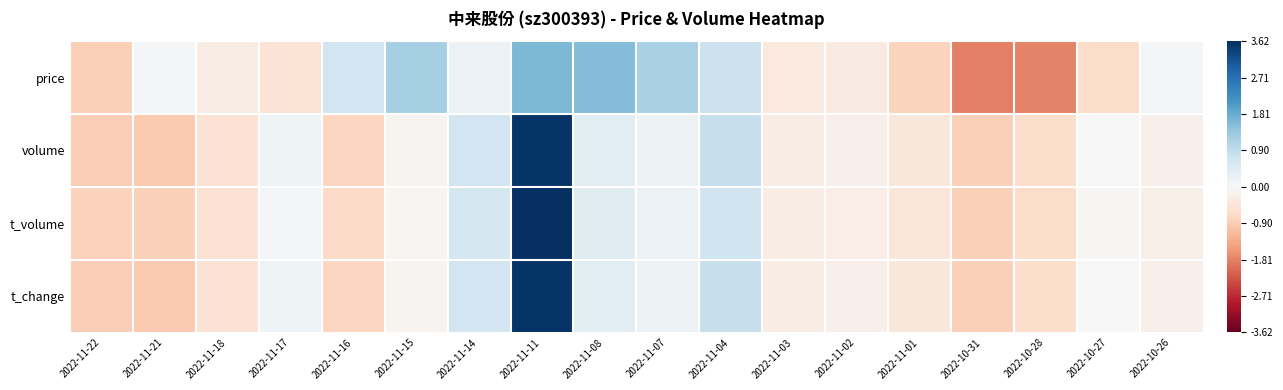

Rank the series by their maximum value, from lowest to highest.

price, volume, t_change, t_volume